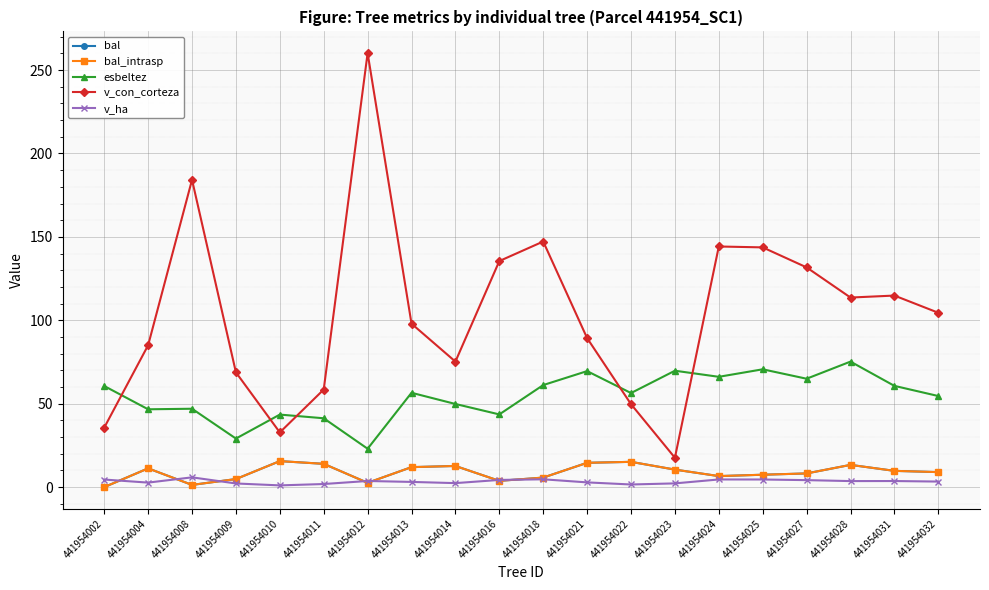

How many lines are shown in the chart?

5